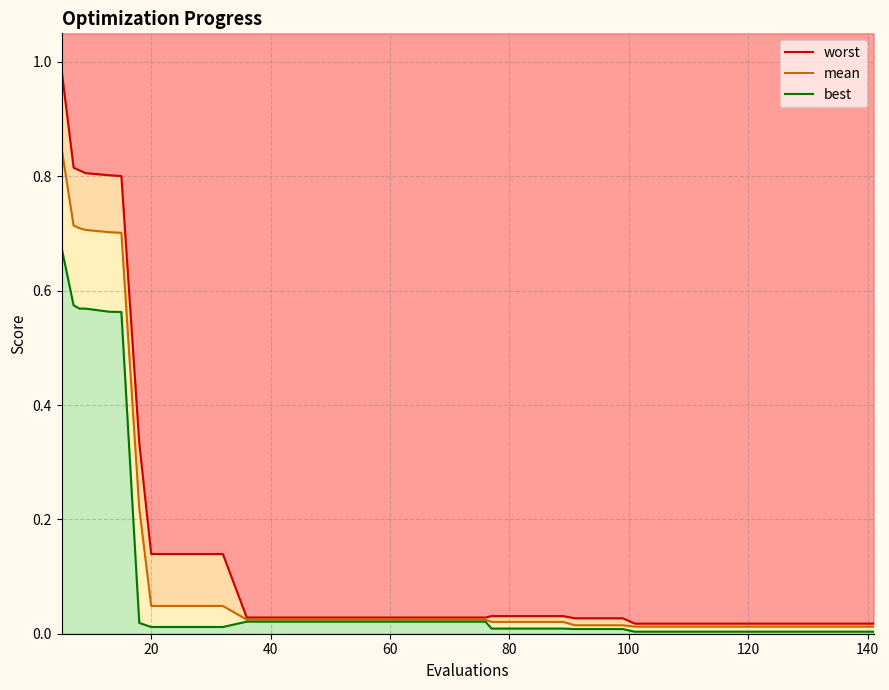

At how many categories does at least one series exceed 0?

40